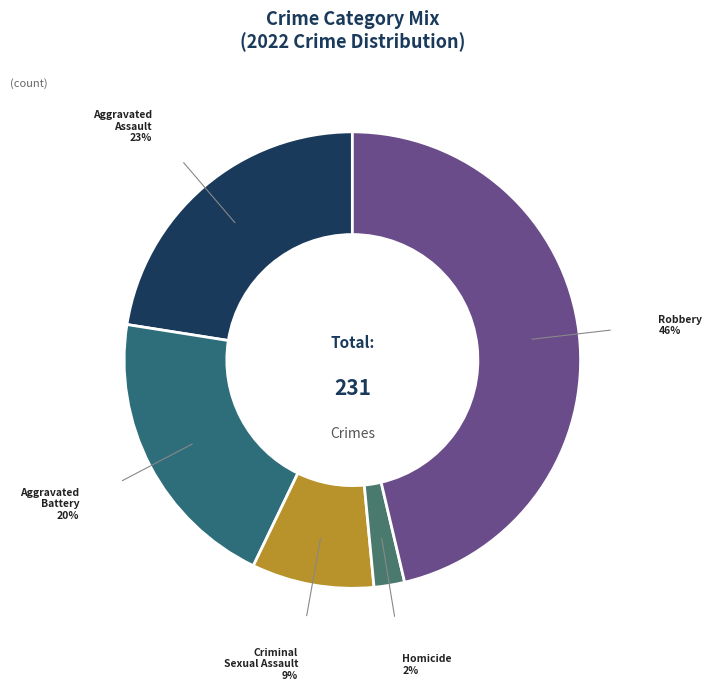

What is the smallest slice in the pie chart?

Homicide